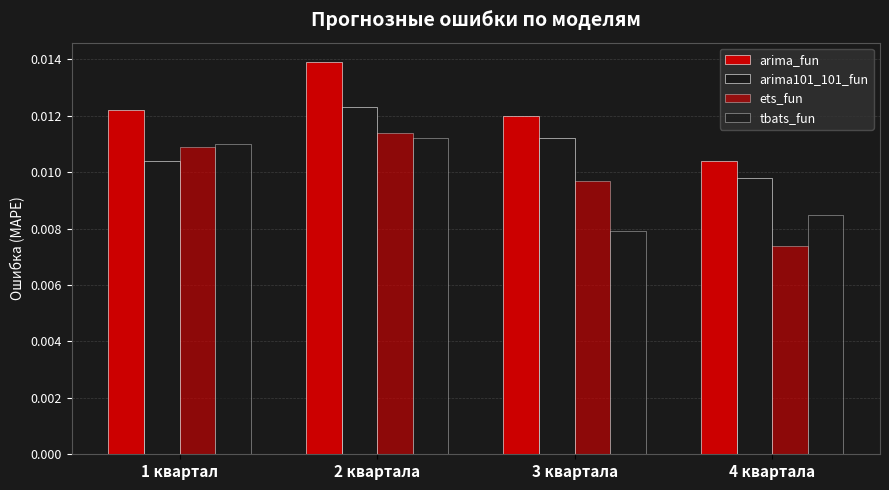

List the series in order of their peak value, highest first.

arima_fun, arima101_101_fun, ets_fun, tbats_fun